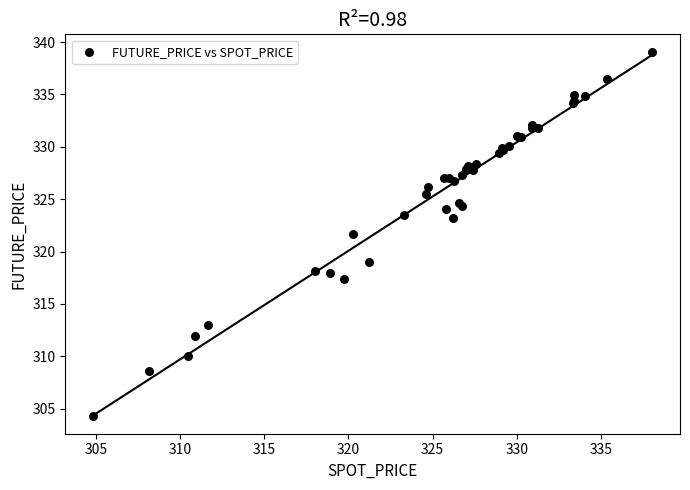

What Y value in the scatter plot is closest to 321?

321.7